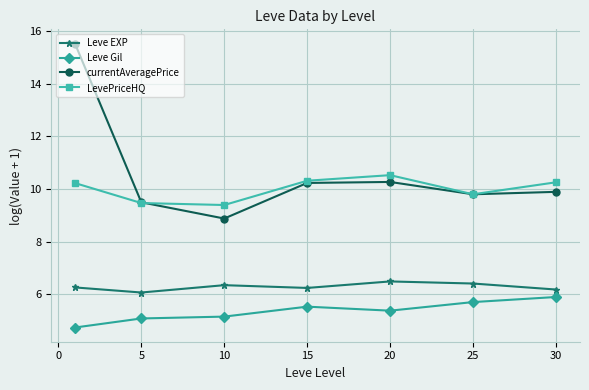

What is the highest value of the currentAveragePrice series?

15.5